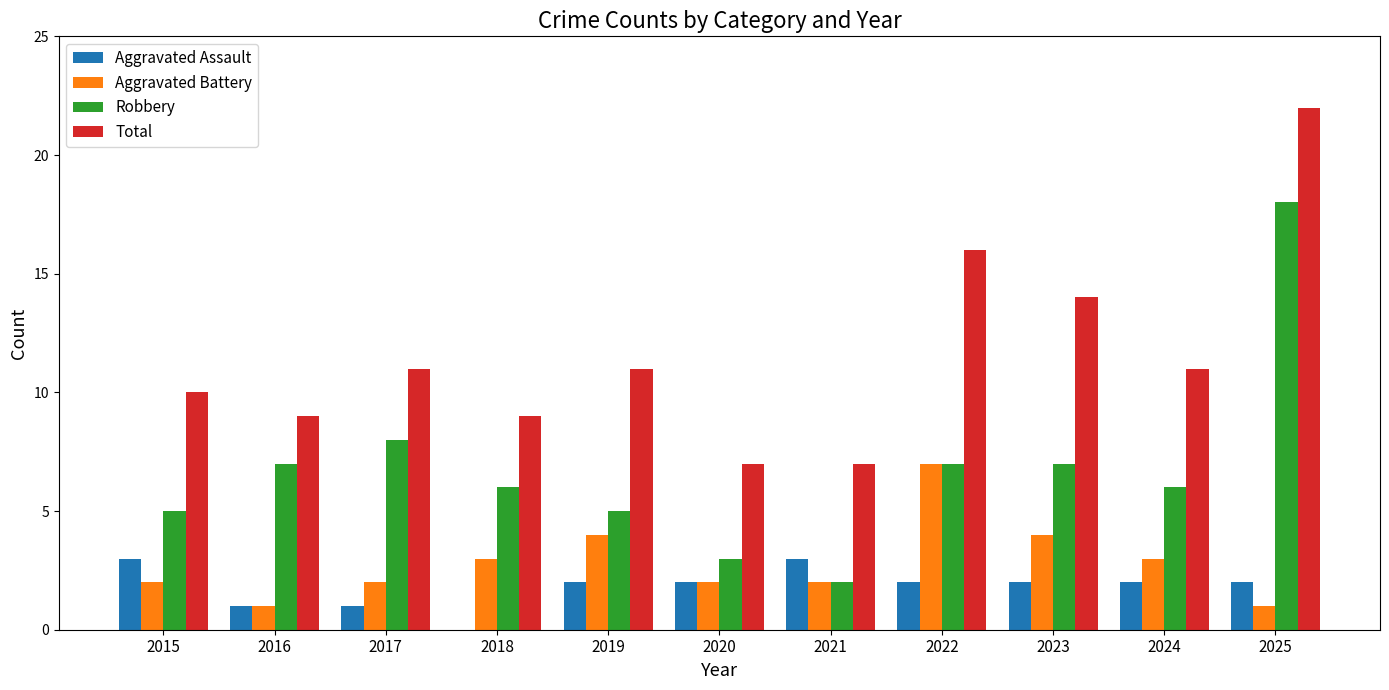

What is the difference between the Aggravated Assault values at 2016 and 2015?

2